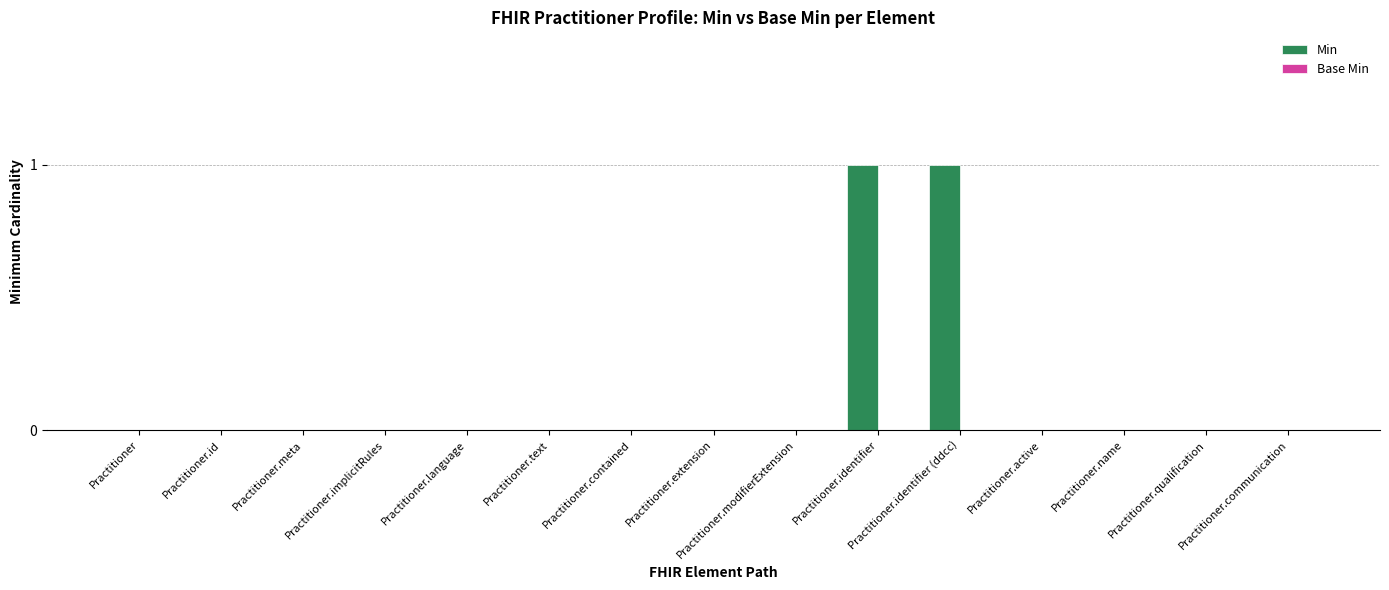

Between Practitioner.identifier (ddcc) and Practitioner.contained, which is larger?

Practitioner.identifier (ddcc)